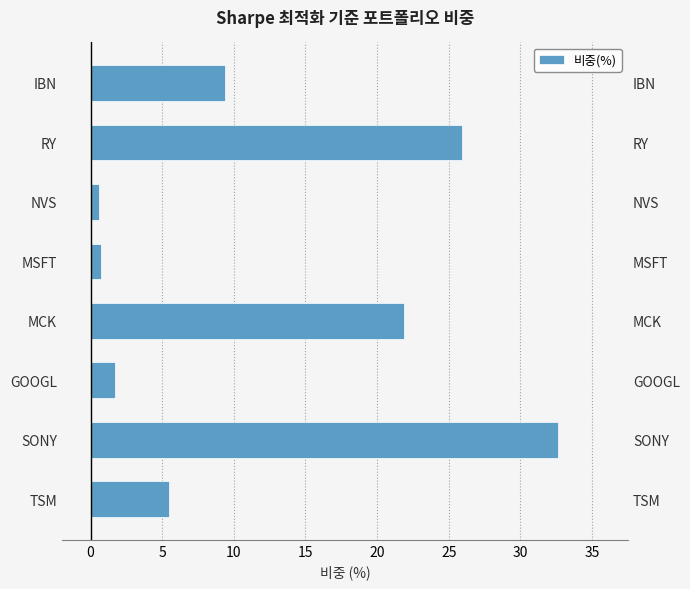

How many categories are shown in the chart?

8